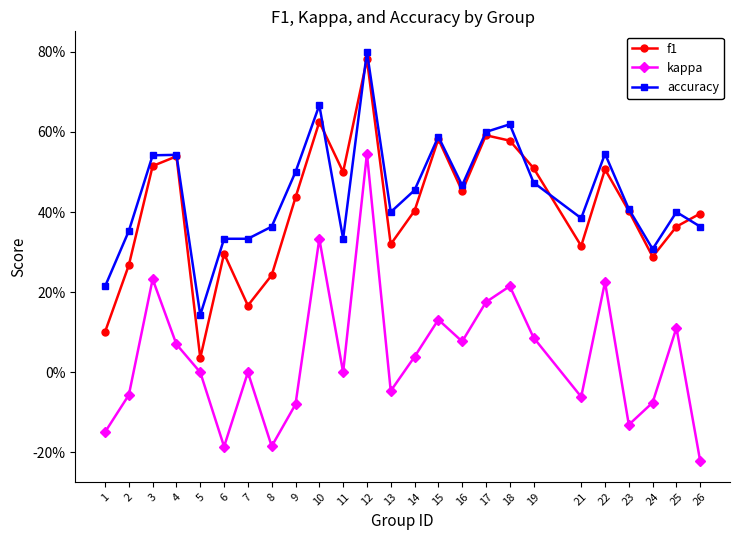

What are all the series names shown in the legend?

f1, kappa, accuracy